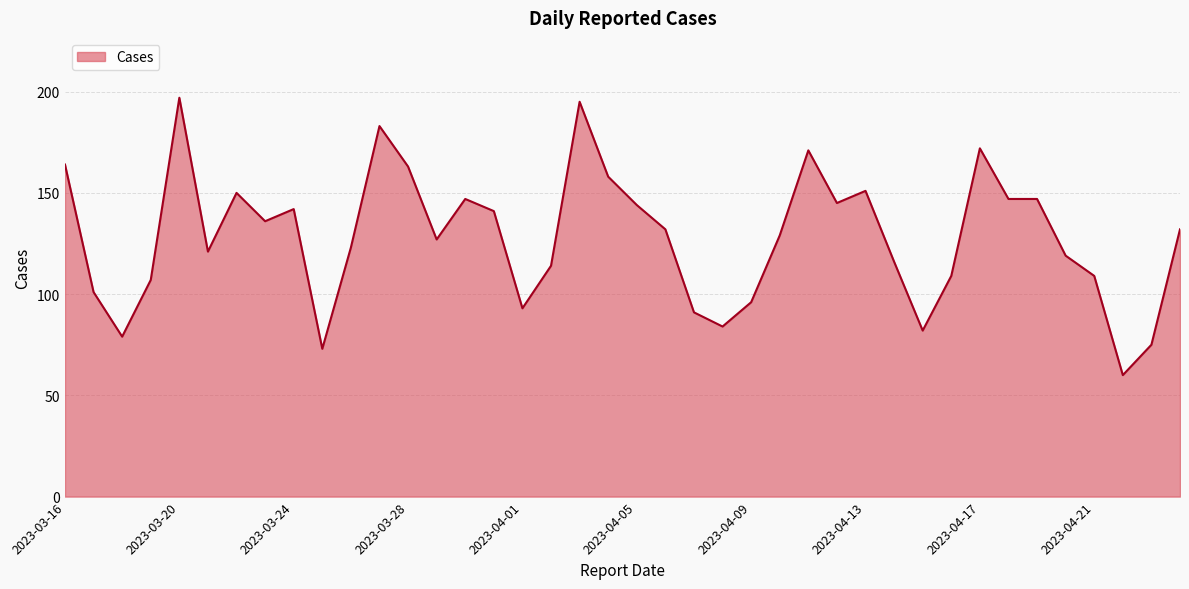

What is the minimum value shown in the chart?

60